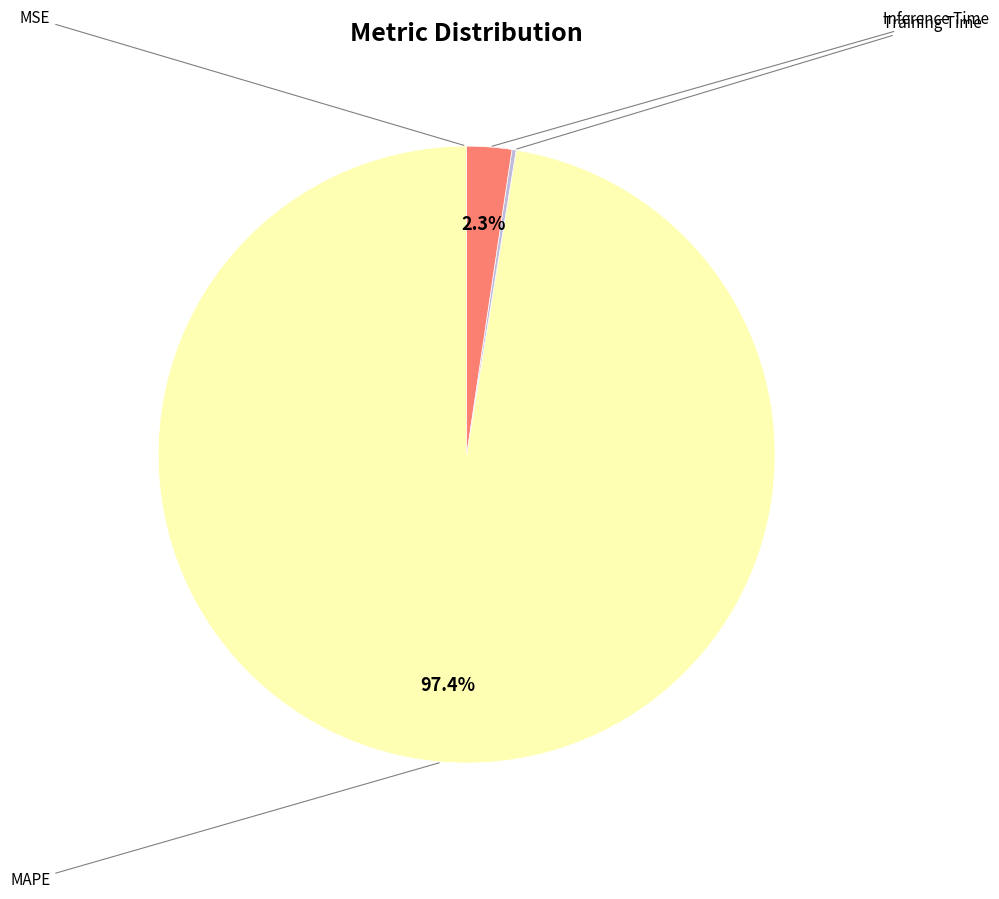

Is there a majority slice in this chart?

Yes